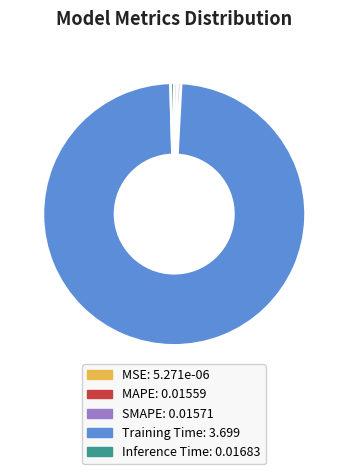

The Inference Time slice represents 0% of the pie. True or false?

True